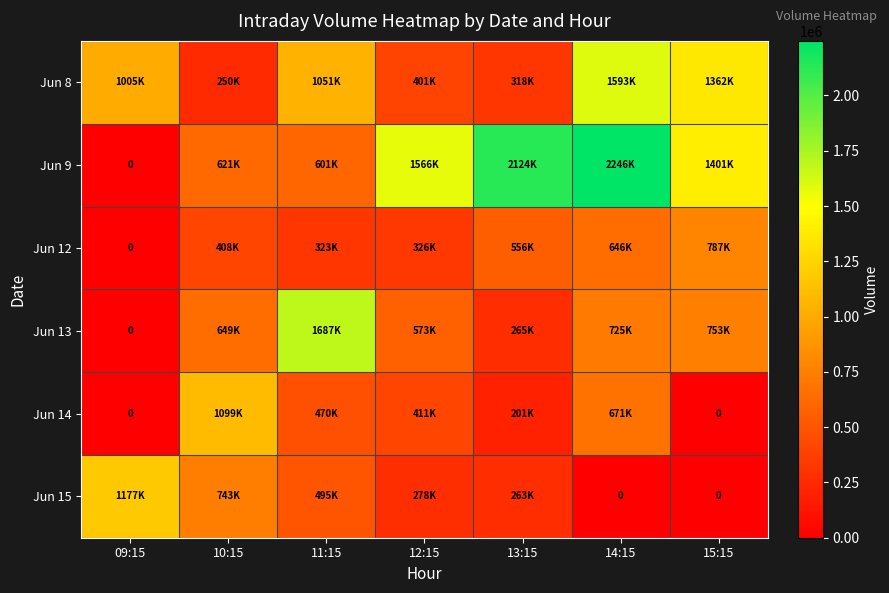

Which series has the widest spread of values?

Jun 9